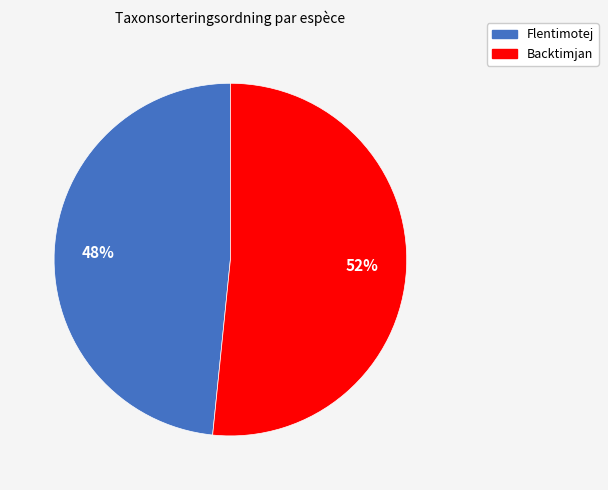

Approximately how many times larger is the value at Flentimotej compared to Backtimjan?

0.9